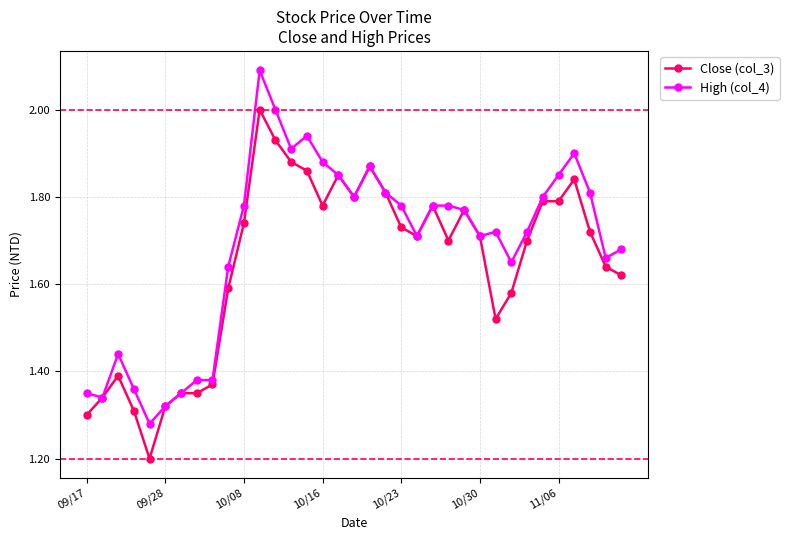

True or false: High (col_4) has more than 1 interior local peaks.

True